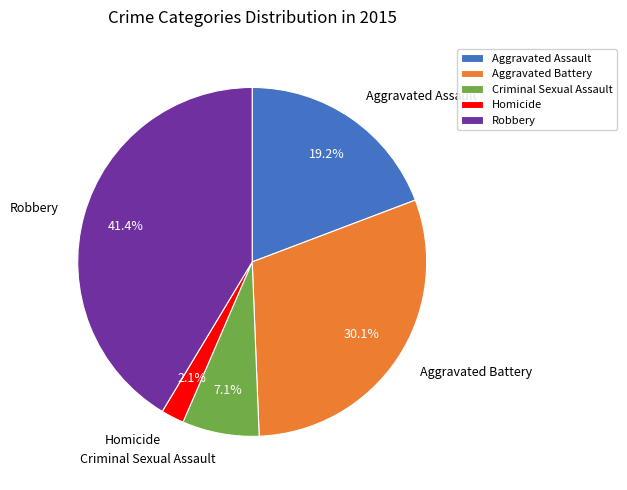

Is it true that Aggravated Battery is 38% of the pie?

False